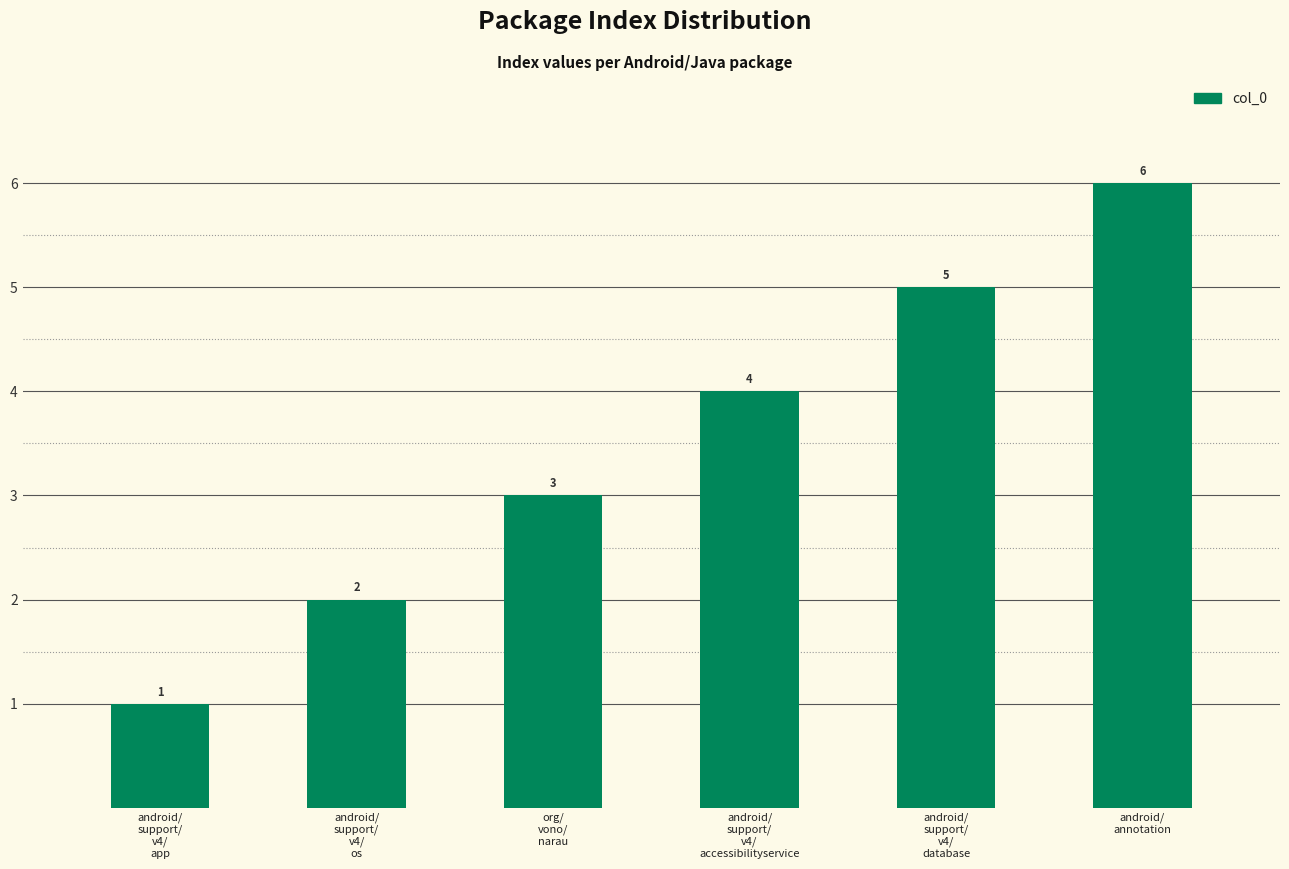

What is the maximum value shown in the chart?

6